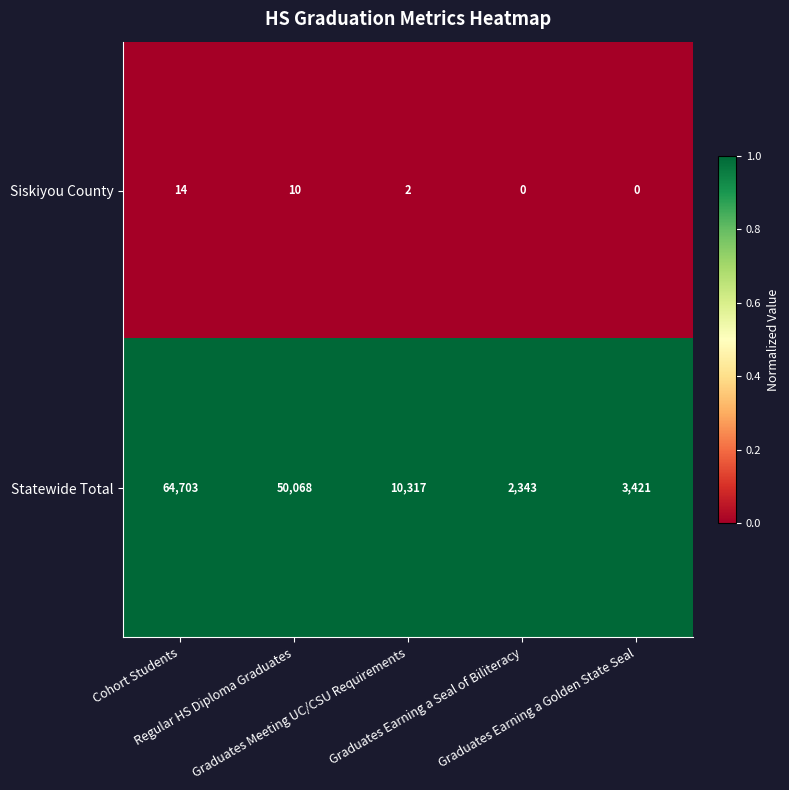

What is the greatest value displayed?

64703